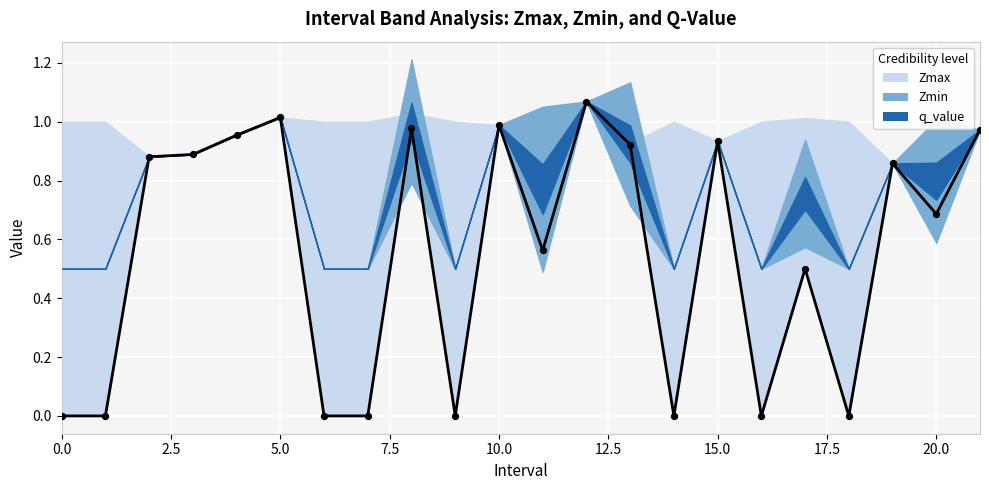

Which series has the largest Y range (max minus min)?

q_value